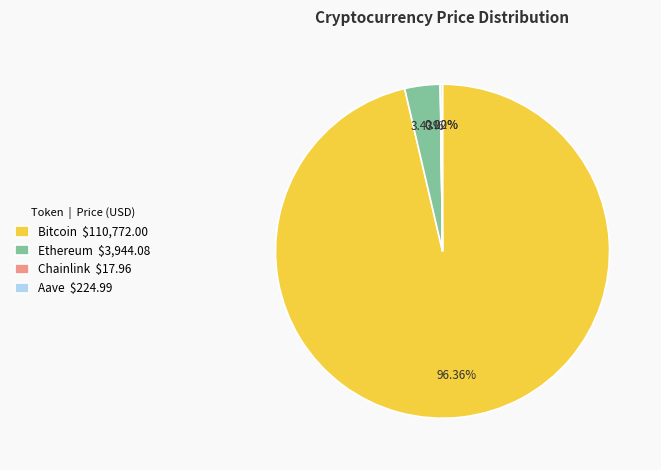

Is there a majority slice in this chart?

Yes